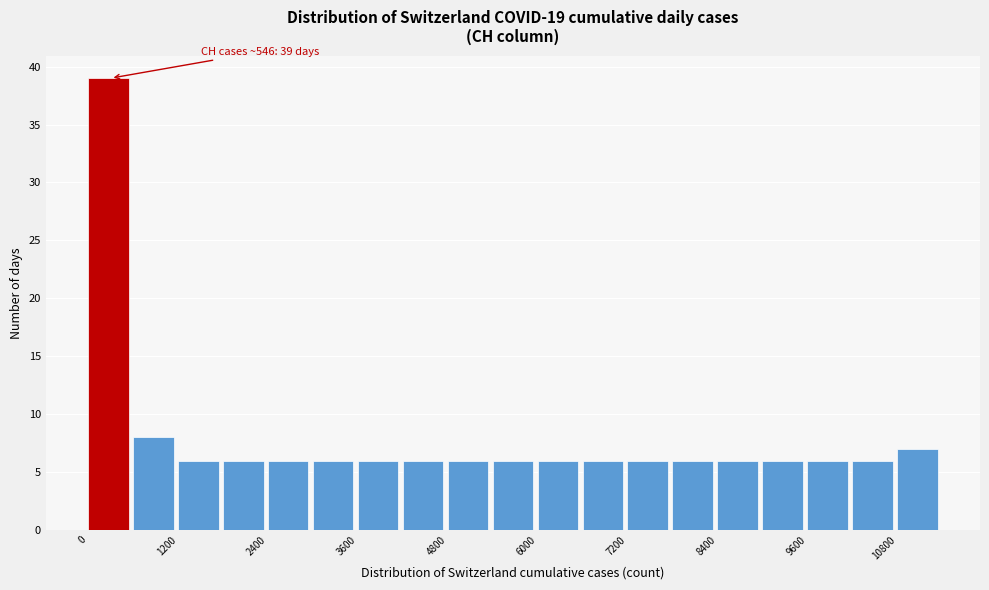

Around what value on the x-axis is the tallest bar? Give the approximate position of its centre, as read against the axis.

200